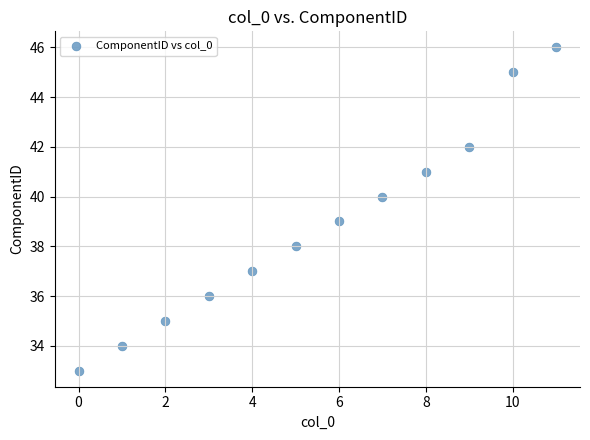

What is the range of Y values (max minus min)?

13